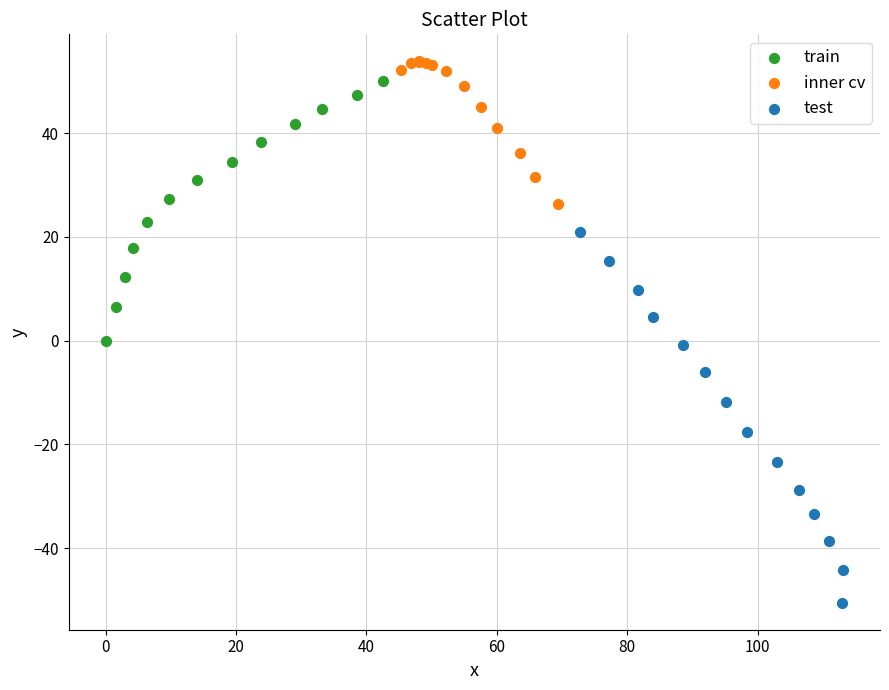

Which series has the largest Y range (max minus min)?

test